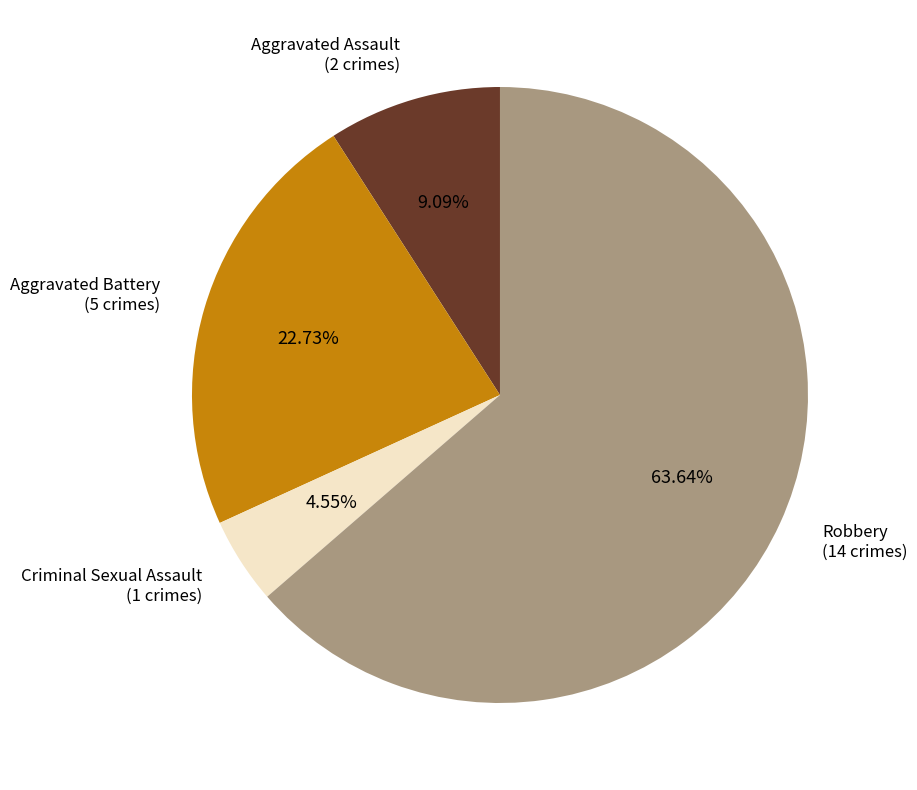

How many slices are in this pie chart?

4